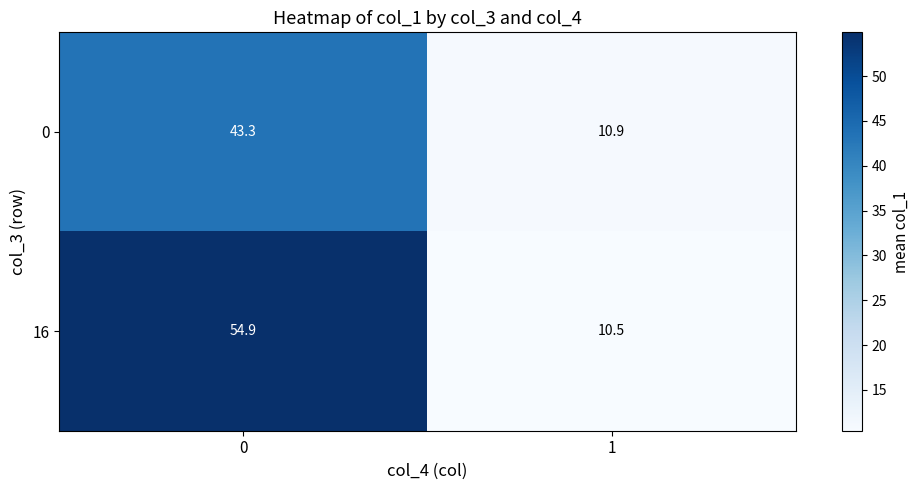

Which series has the largest total across all categories?

16